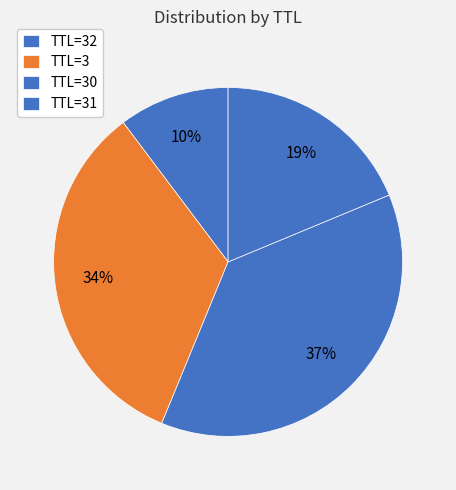

How many segments does this pie chart have?

4